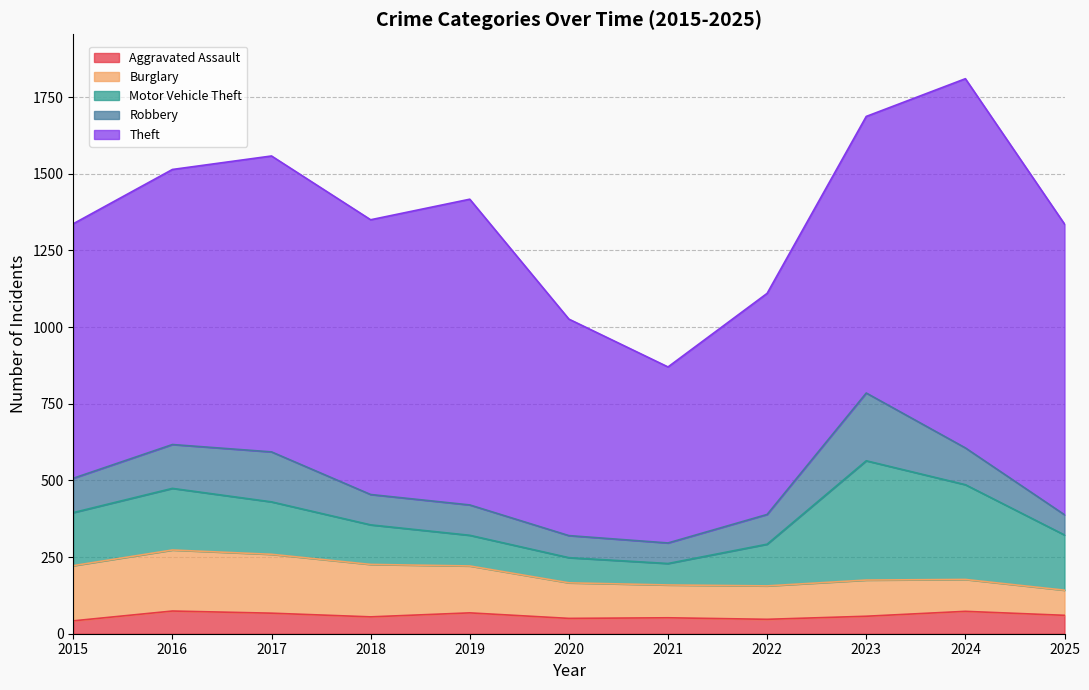

Rank the categories by Aggravated Assault value from highest to lowest.

2016, 2024, 2019, 2017, 2025, 2023, 2018, 2021, 2020, 2022, 2015